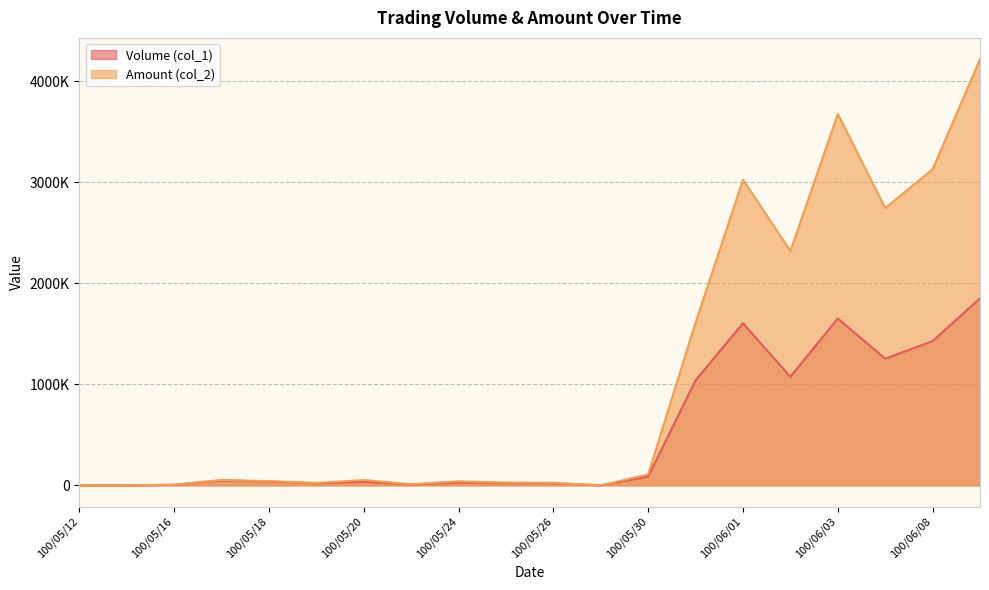

What are all the series names shown in the legend?

Volume (col_1), Amount (col_2)